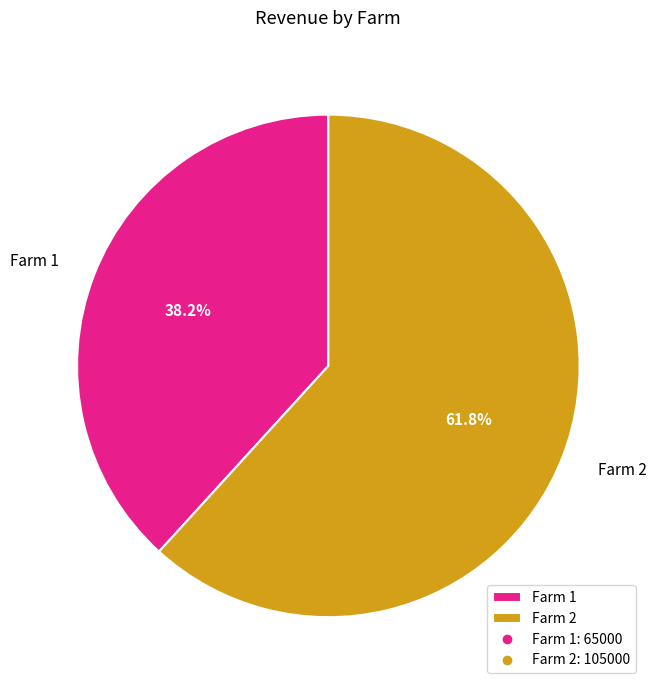

How many segments does this pie chart have?

2